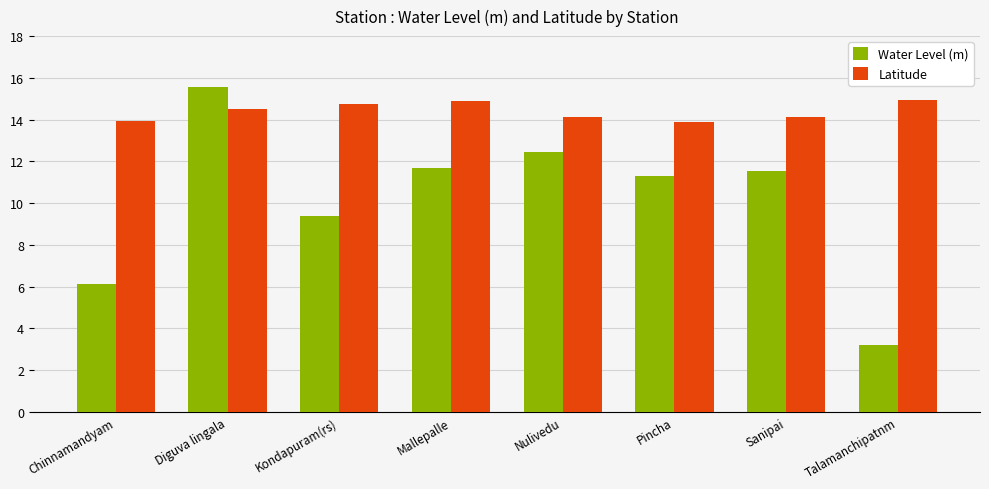

The value of Water Level (m) at Pincha is 11.3. True or false?

True